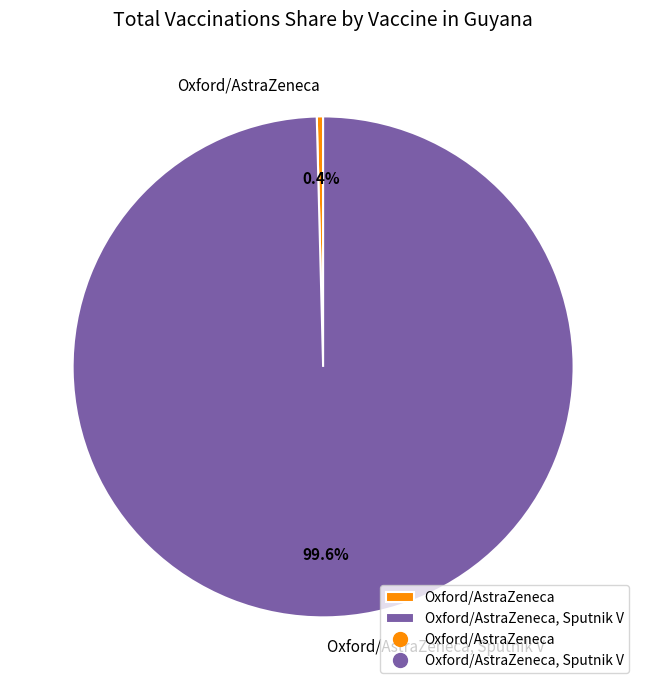

Which has a higher value, Oxford/AstraZeneca or Oxford/AstraZeneca, Sputnik V?

Oxford/AstraZeneca, Sputnik V